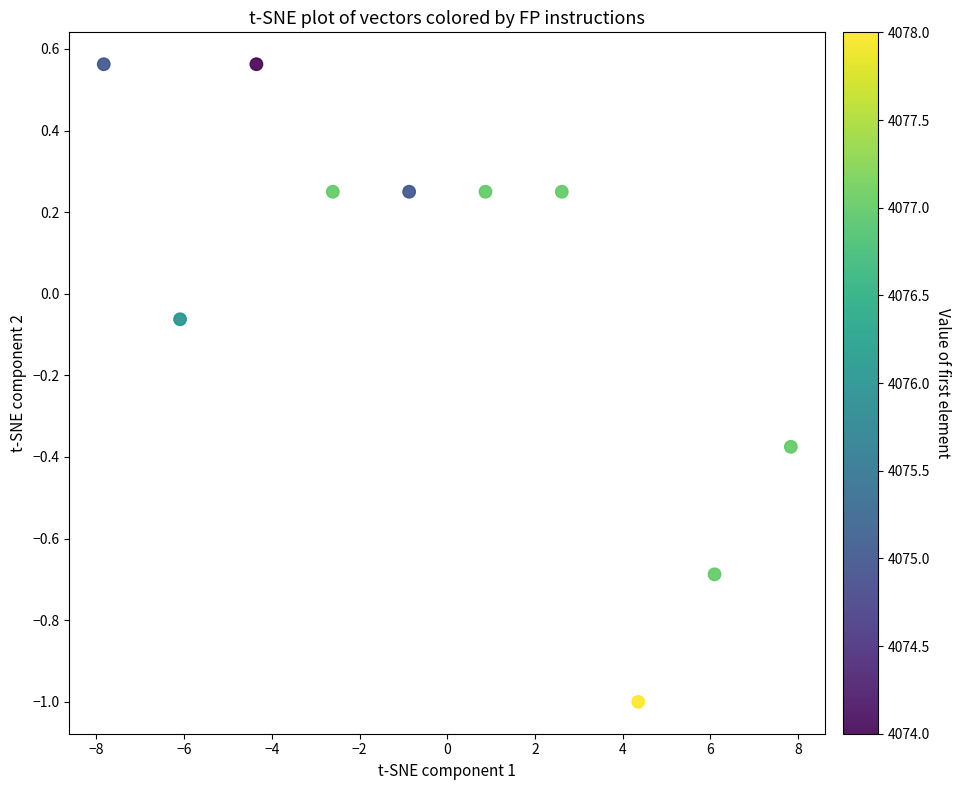

What is the range of X values (max minus min)?

15.7